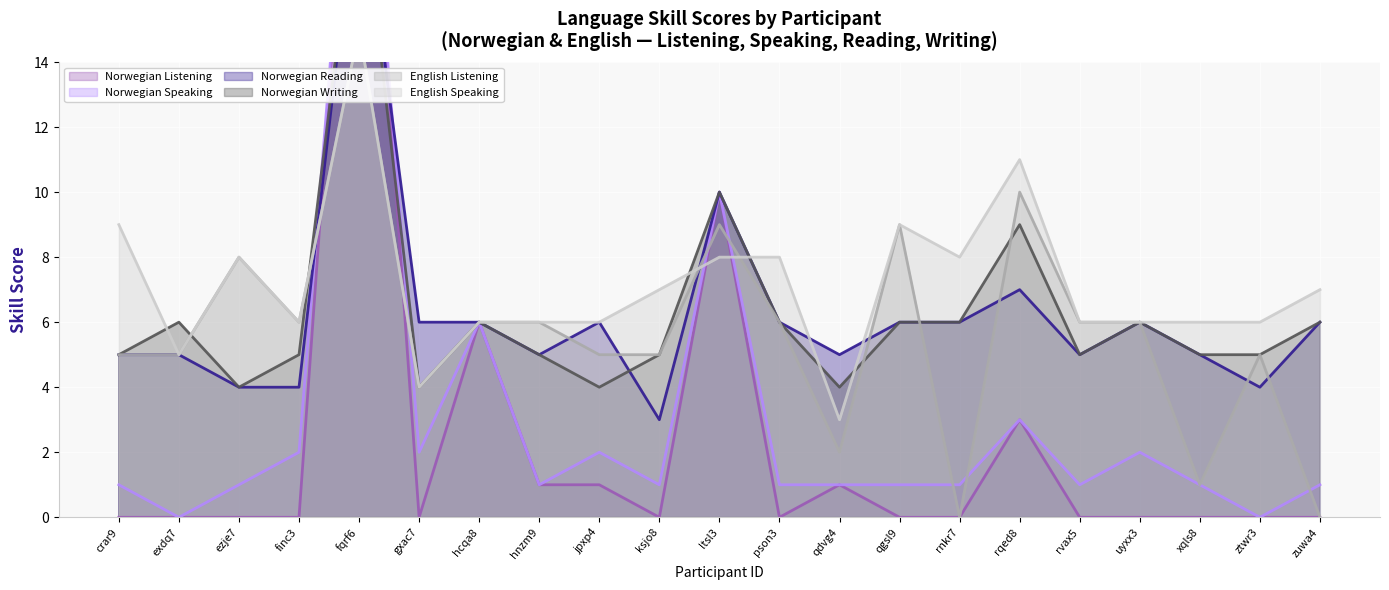

Rank the series at rnkr7 from lowest to highest value.

Norwegian Listening, English Listening, Norwegian Speaking, Norwegian Reading, Norwegian Writing, English Speaking